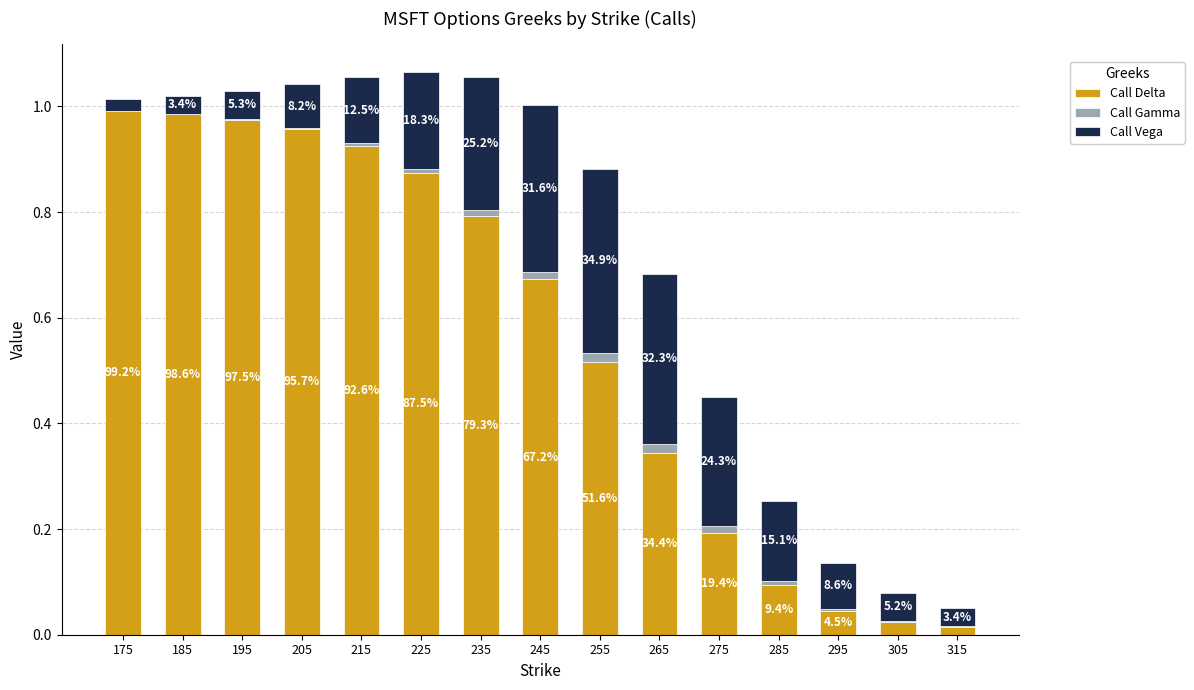

Does the chart contain stacked bars?

Yes